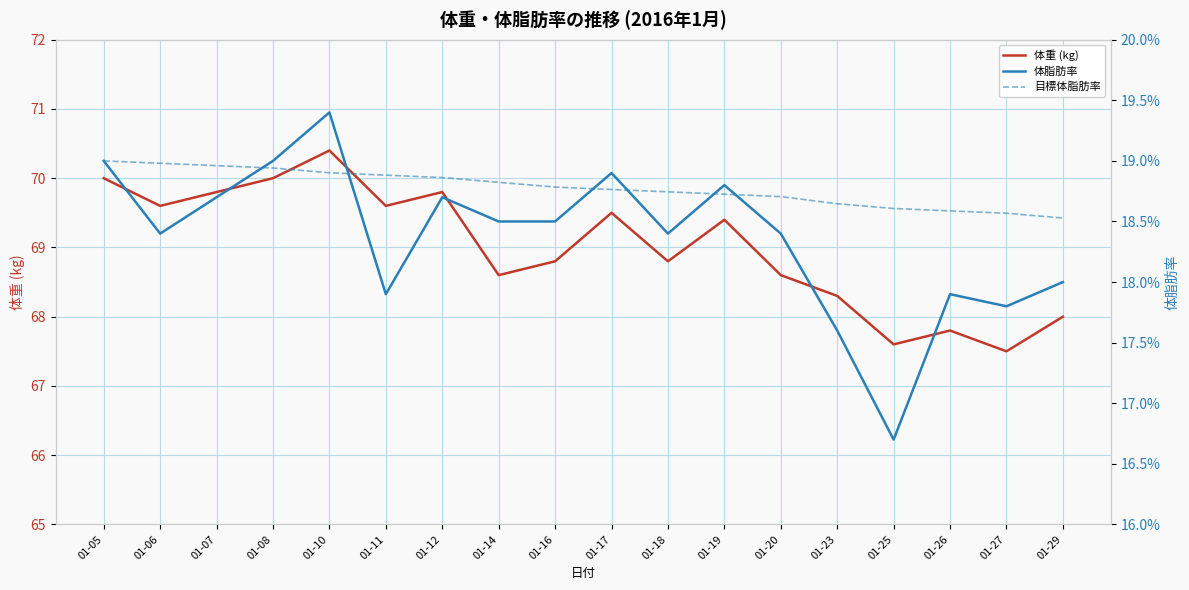

Which series has the largest range (max minus min)?

体重 (kg)